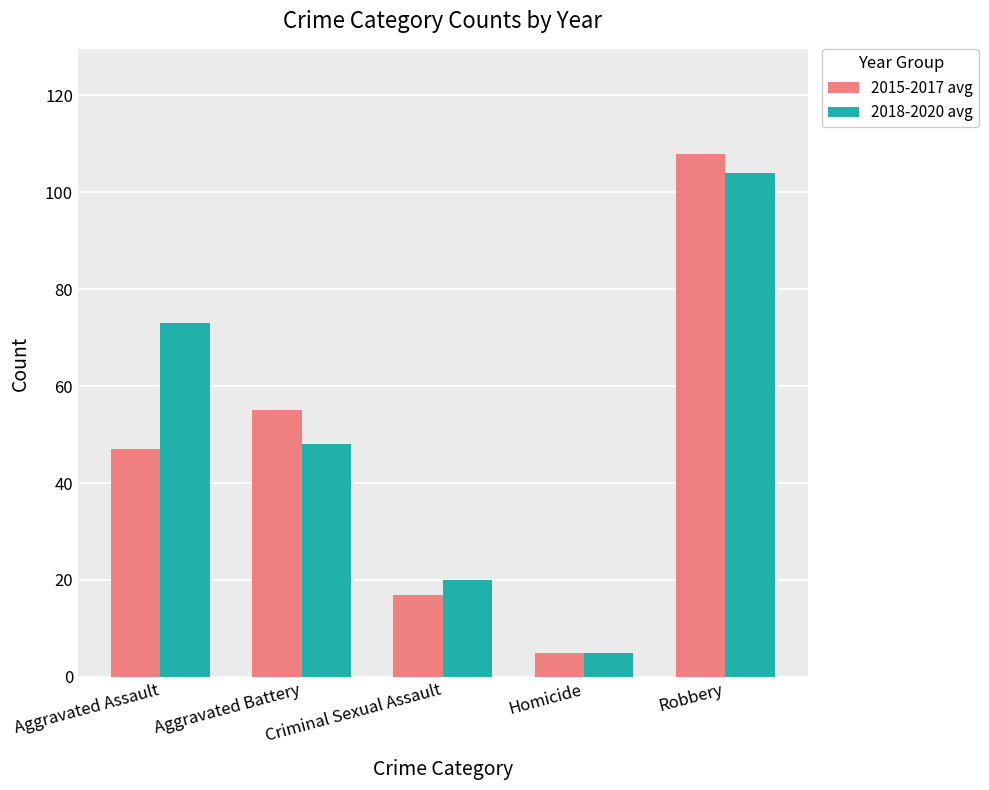

Rank the series by their average value, from highest to lowest.

2018-2020 avg, 2015-2017 avg